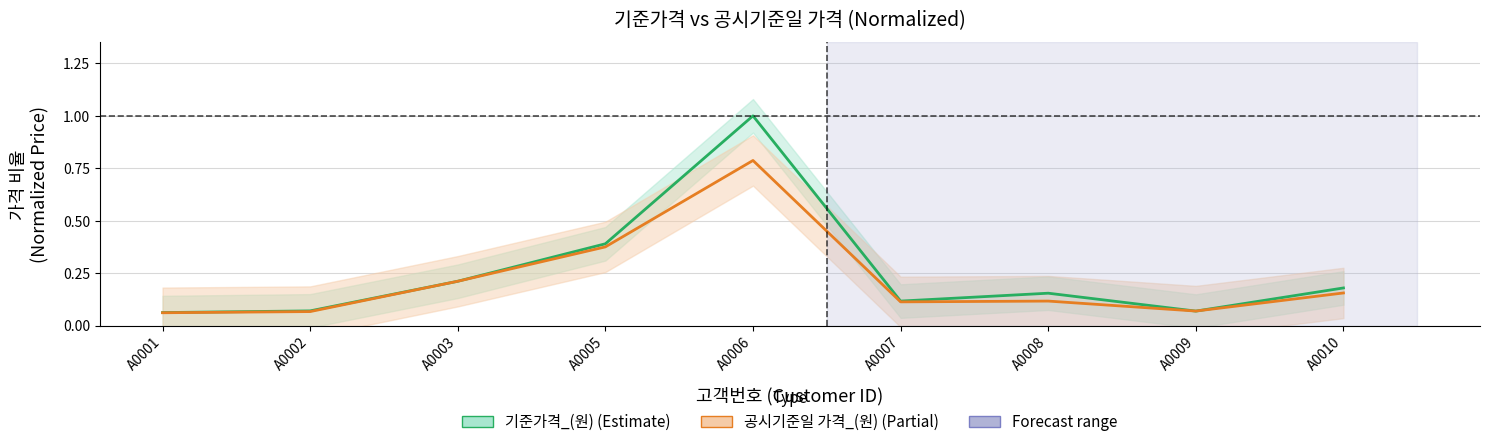

What is the approximate value of 공시기준일 가격_(원) at A0005?

0.4